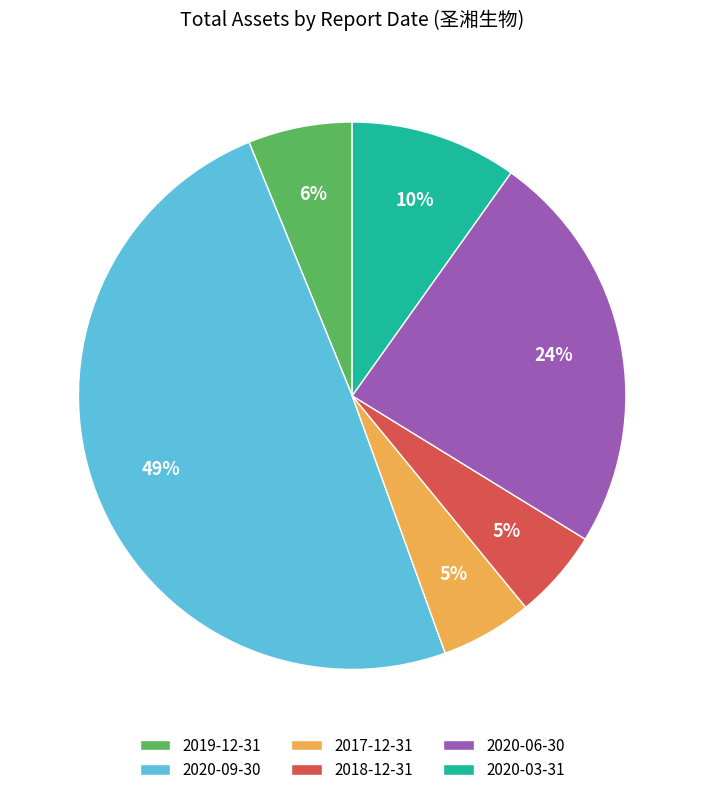

Between 2018-12-31 and 2020-03-31, which is larger?

2020-03-31